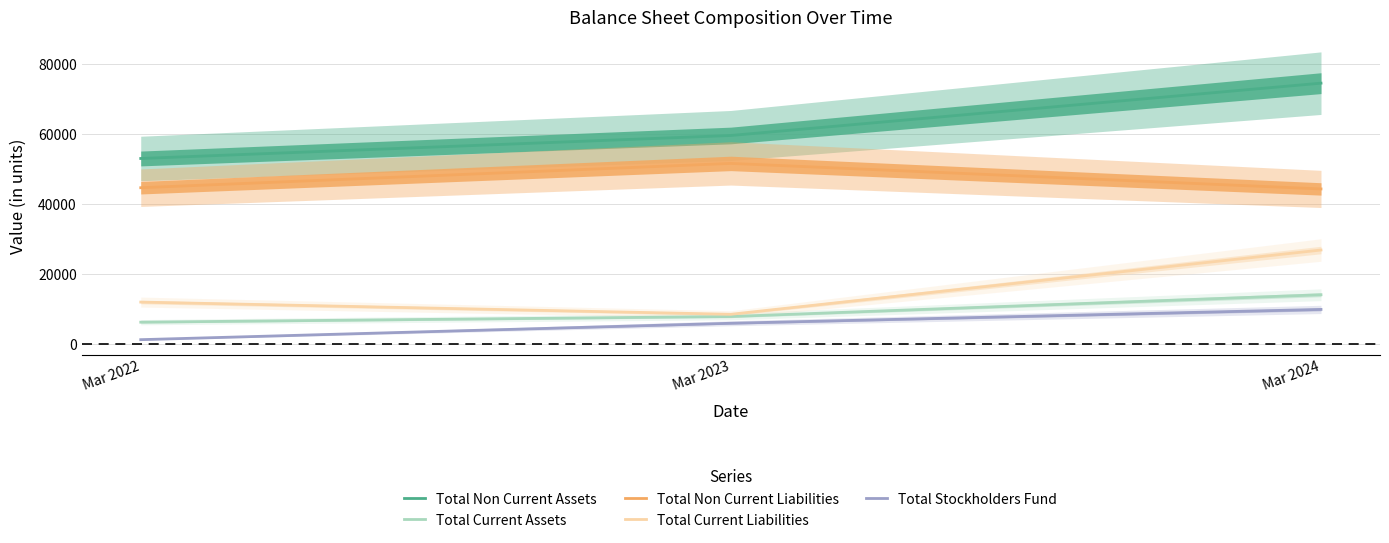

The value of Total Stockholders Fund at Mar 2023 is 8526. True or false?

False